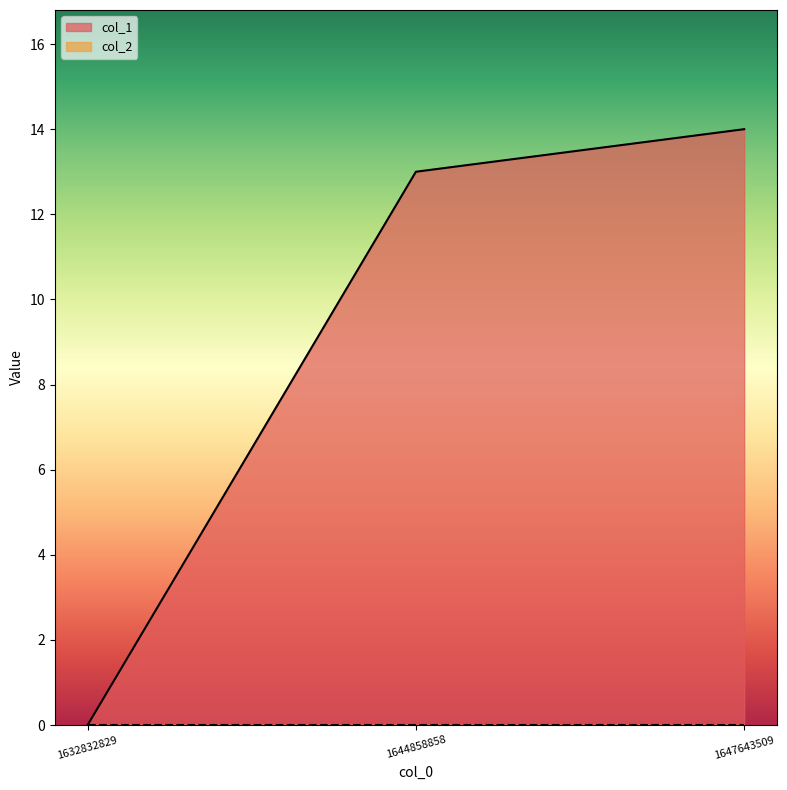

What is the sum of the values at 1632832829 and 1644858858?

13